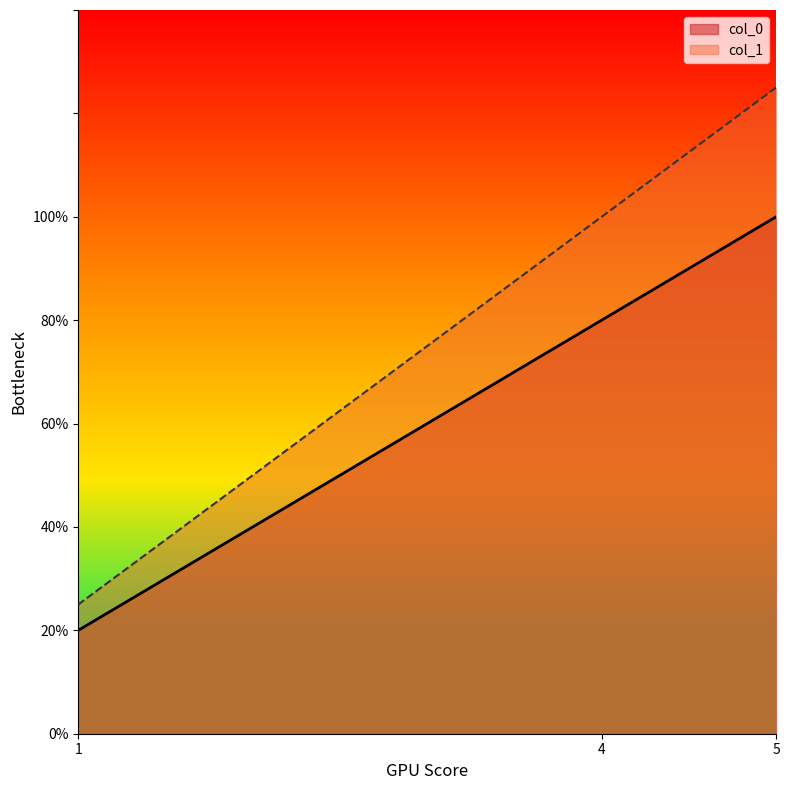

Is it true that col_1 equals 1.5 at 4?

False